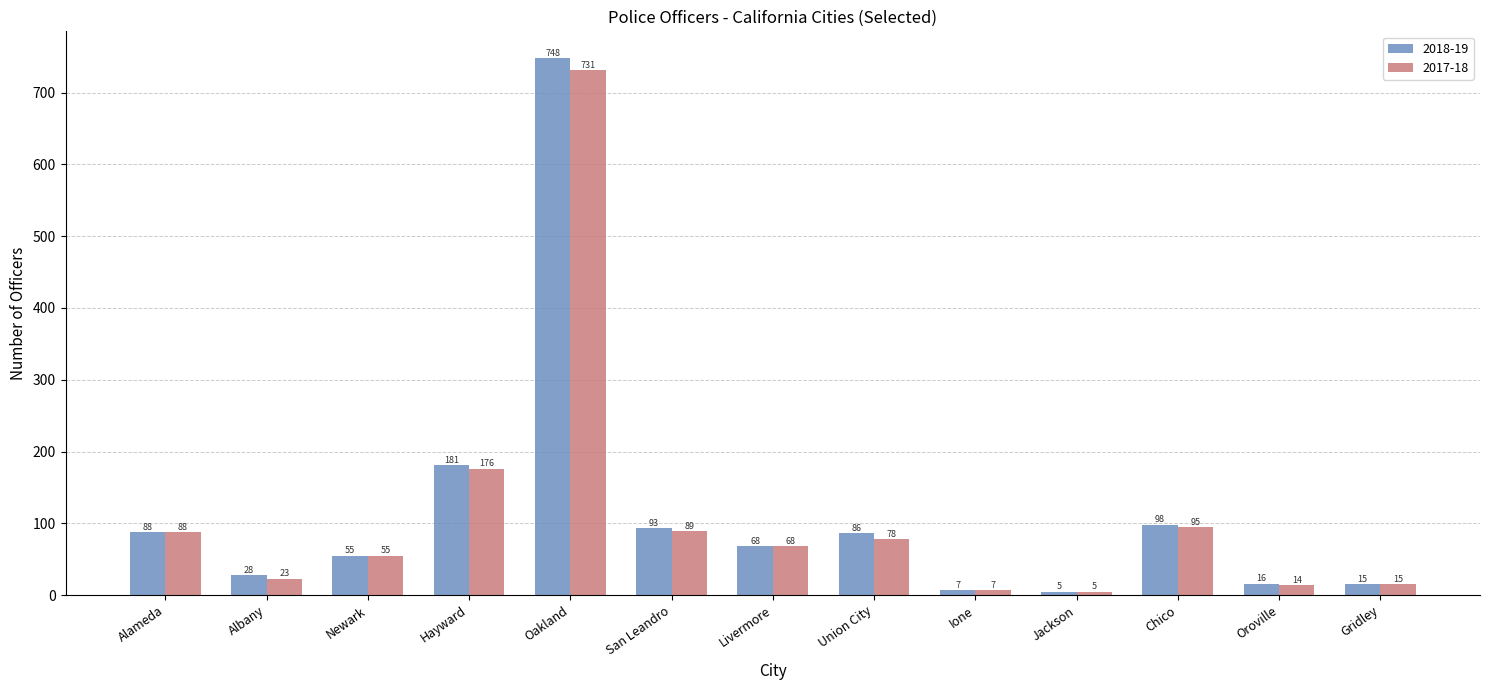

What are all the series names shown in the legend?

2018-19, 2017-18